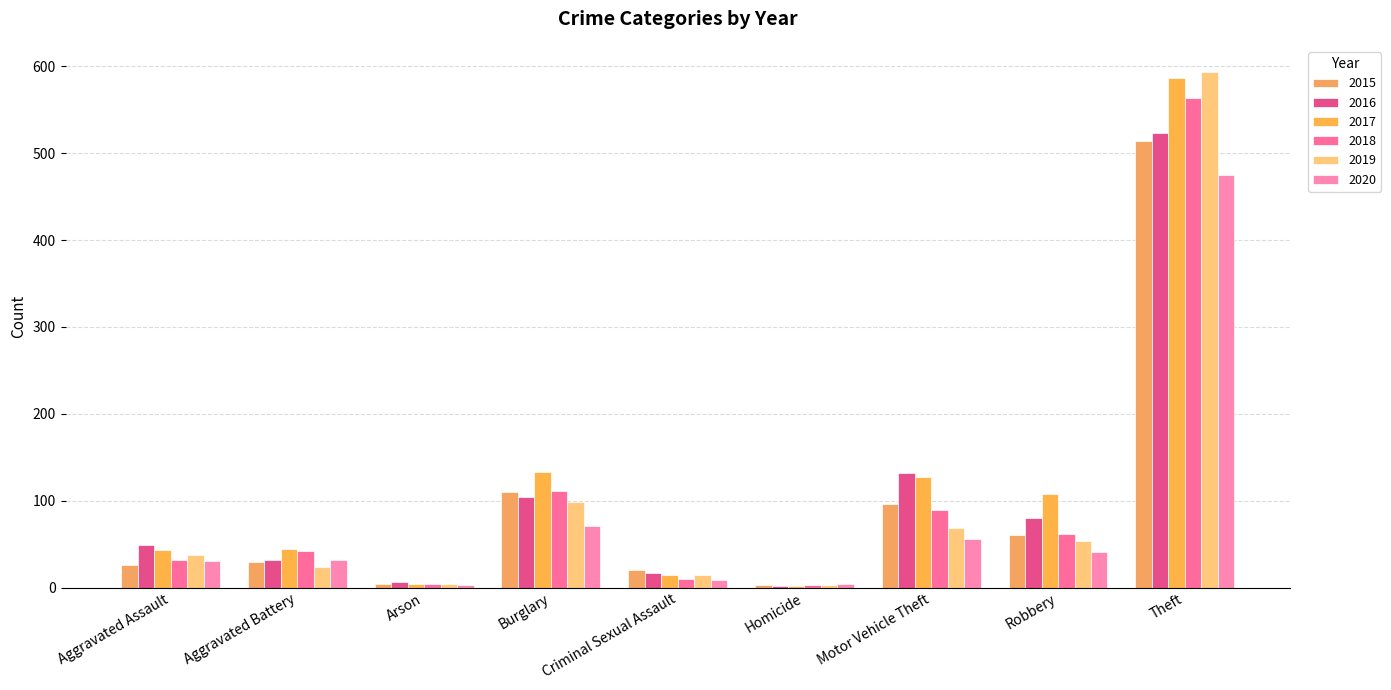

What are all the series names shown in the legend?

2015, 2016, 2017, 2018, 2019, 2020